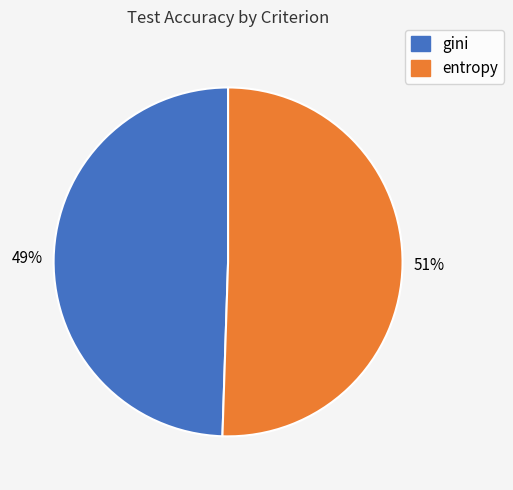

True or false: entropy accounts for 42% of the total.

False